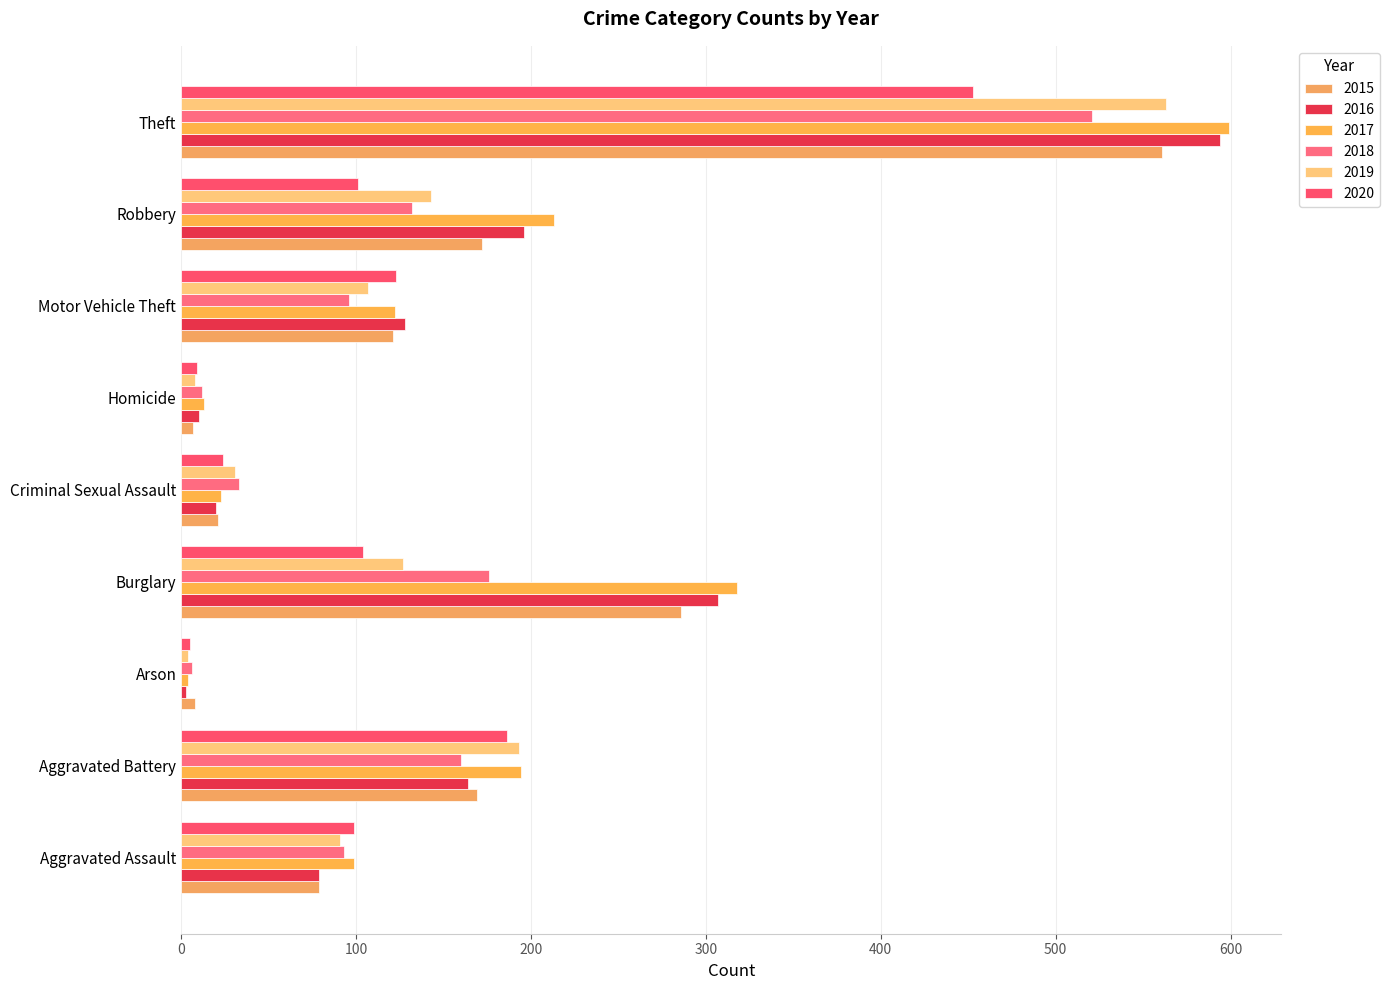

How many data points in 2016 are less than 128?

4